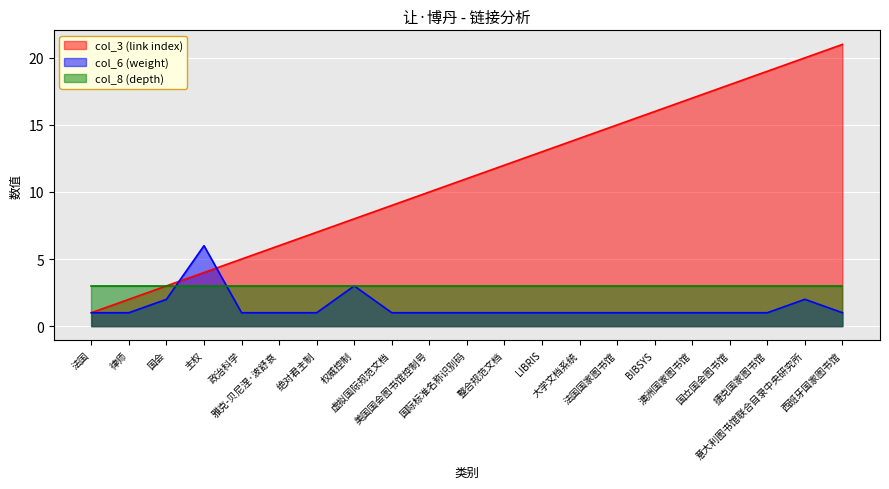

What is the average value of the col_6 (weight) series?

1